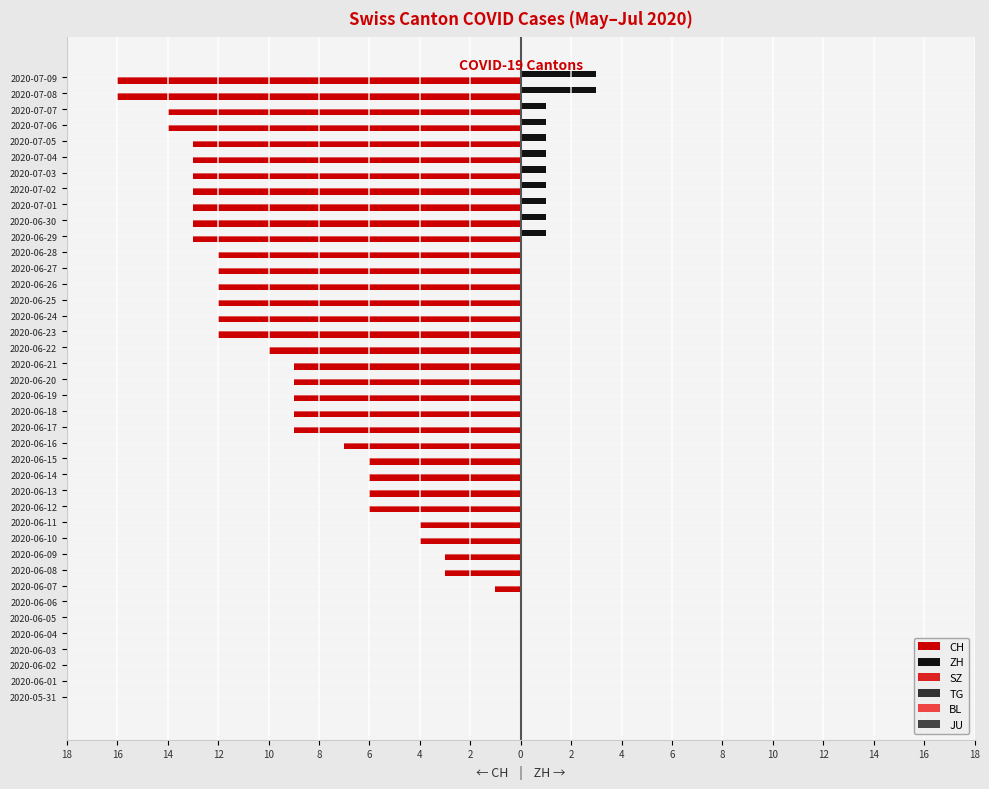

Reading left to right, extract all data points from this chart.

CH: 0.0	0.0	0.0	0.0	0.0	0.0	0.0	-1.0	-3.0	-3.0	-4.0	-4.0	-6.0	-6.0	-6.0	-6.0	-7.0	-9.0	-9.0	-9.0	-9.0	-9.0	-10.0	-12.0	-12.0	-12.0	-12.0	-12.0	-12.0	-13.0	-13.0	-13.0	-13.0	-13.0	-13.0	-13.0	-14.0	-14.0	-16.0	-16.0
ZH: 0.0	0.0	0.0	0.0	0.0	0.0	0.0	0.0	0.0	0.0	0.0	0.0	0.0	0.0	0.0	0.0	0.0	0.0	0.0	0.0	0.0	0.0	0.0	0.0	0.0	0.0	0.0	0.0	0.0	1.0	1.0	1.0	1.0	1.0	1.0	1.0	1.0	1.0	3.0	3.0
SZ: 0.2	0.2	0.2	0.2	0.2	0.2	0.2	0.2	0.2	0.2	0.2	0.2	0.2	0.2	0.2	0.2	0.2	0.2	0.2	0.2	0.2	0.2	0.2	0.2	0.2	0.2	0.2	0.2	0.2	0.2	0.2	0.2	0.2	0.2	0.2	0.2	0.2	0.2	0.2	0.2
TG: 0.2	0.2	0.2	0.2	0.2	0.2	0.2	0.2	0.2	0.2	0.2	0.2	0.2	0.2	0.2	0.2	0.2	0.2	0.2	0.2	0.2	0.2	0.2	0.2	0.2	0.2	0.2	0.2	0.2	0.2	0.2	0.2	0.2	0.2	0.2	0.2	0.2	0.2	0.2	0.2
BL: 0.1	0.1	0.1	0.1	0.1	0.1	0.1	0.1	0.1	0.1	0.1	0.1	0.1	0.1	0.1	0.1	0.1	0.1	0.1	0.1	0.1	0.1	0.1	0.1	0.1	0.1	0.1	0.1	0.1	0.1	0.1	0.1	0.1	0.1	0.1	0.1	0.1	0.1	0.1	0.1
JU: 0.1	0.1	0.1	0.1	0.1	0.1	0.1	0.1	0.1	0.1	0.1	0.1	0.1	0.1	0.1	0.1	0.1	0.1	0.1	0.1	0.1	0.1	0.1	0.1	0.1	0.1	0.1	0.1	0.1	0.1	0.1	0.1	0.1	0.1	0.1	0.1	0.1	0.1	0.1	0.1